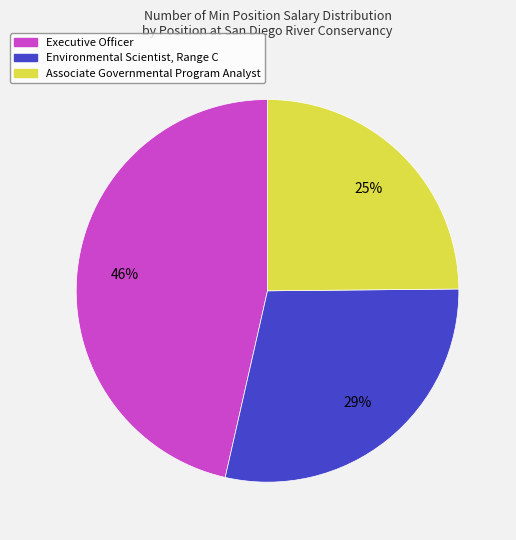

Is there a majority slice in this chart?

No